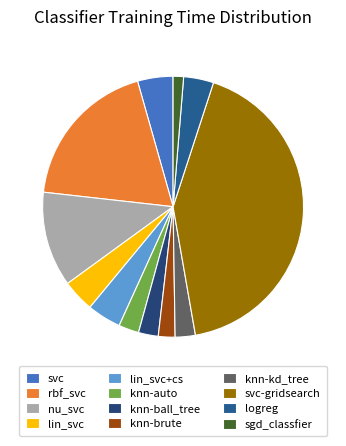

Rank the categories by value from lowest to highest.

sgd_classfier, knn-brute, knn-ball_tree, knn-kd_tree, knn-auto, logreg, lin_svc, lin_svc+cs, svc, nu_svc, rbf_svc, svc-gridsearch